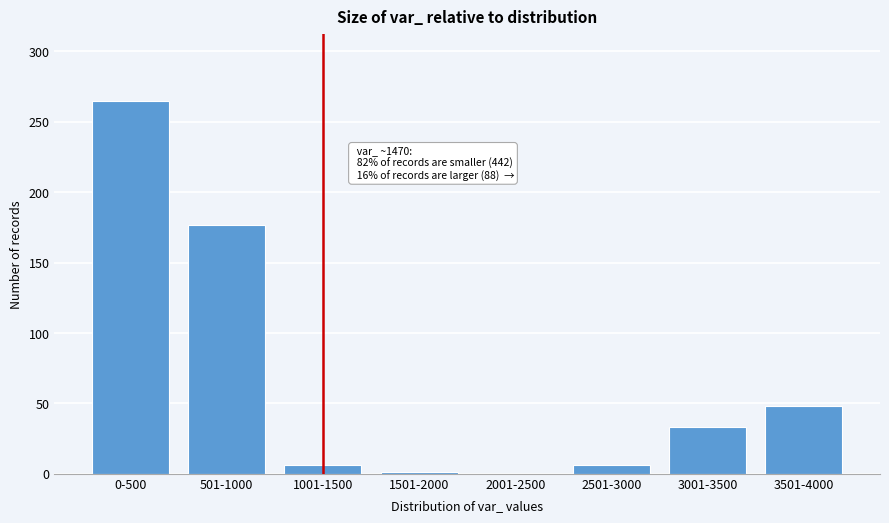

What is the greatest value displayed?

265